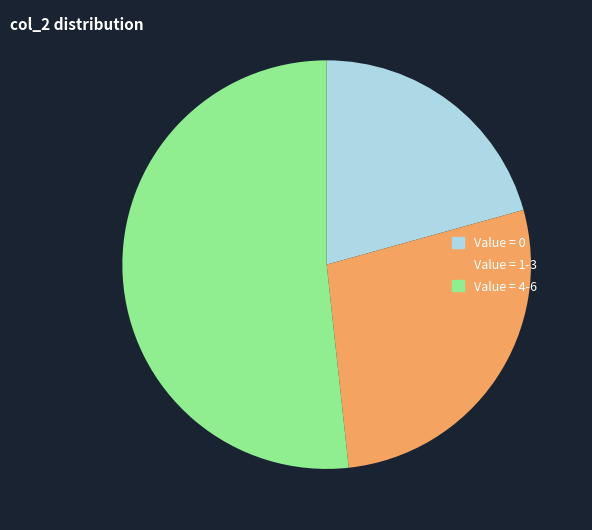

Which slice is the smallest?

Value = 0